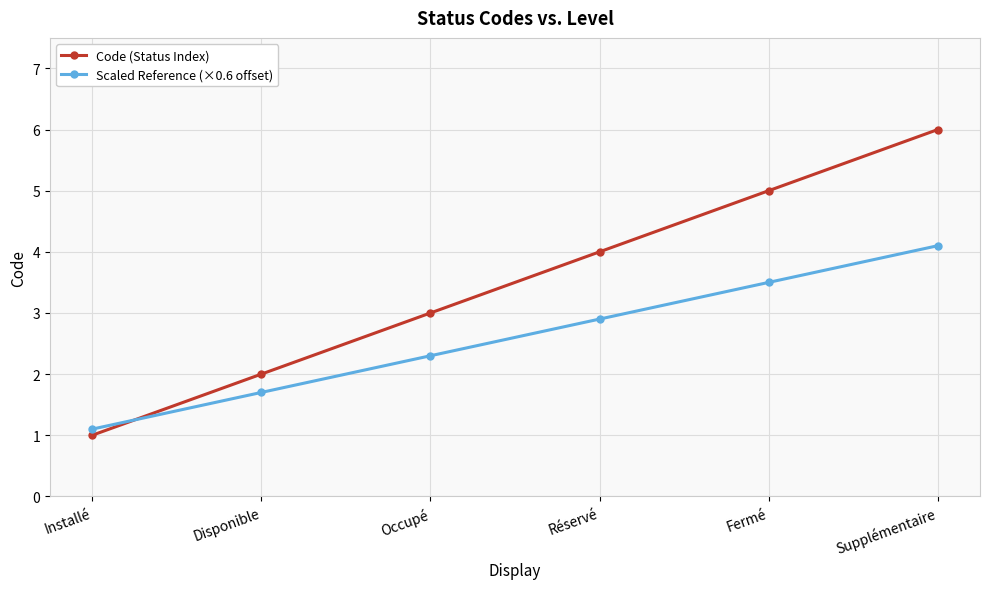

Rank the series by their maximum value, from highest to lowest.

Code (Status Index), Scaled Reference (×0.6 offset)